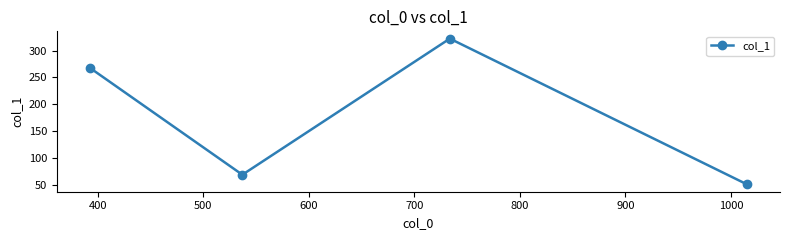

How many values exceed 268?

2